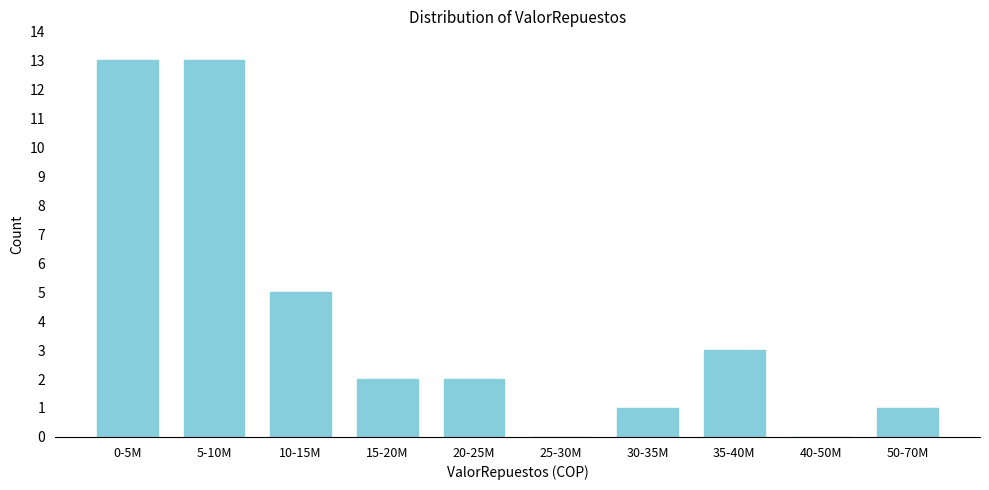

Reading right to left, transcribe all the data shown in this chart.

50-70M=1	40-50M=0	35-40M=3	30-35M=1	25-30M=0	20-25M=2	15-20M=2	10-15M=5	5-10M=13	0-5M=13